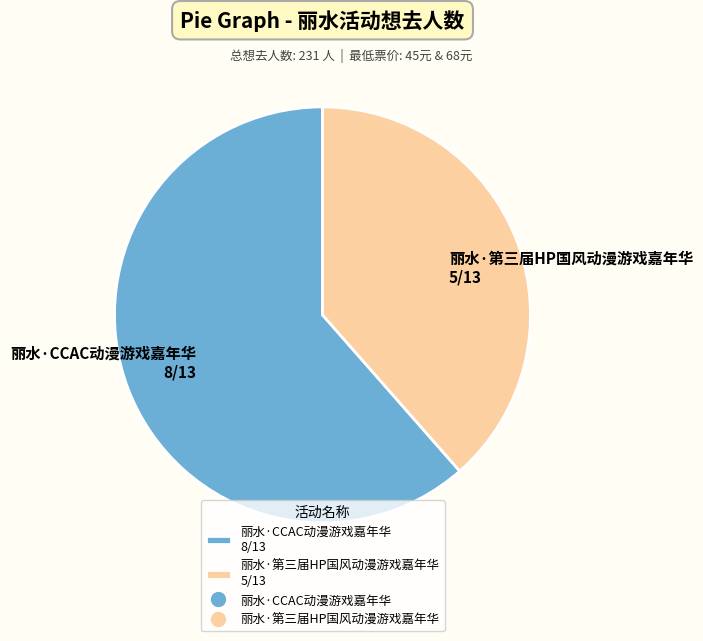

Is there any slice that represents more than half of the pie?

Yes